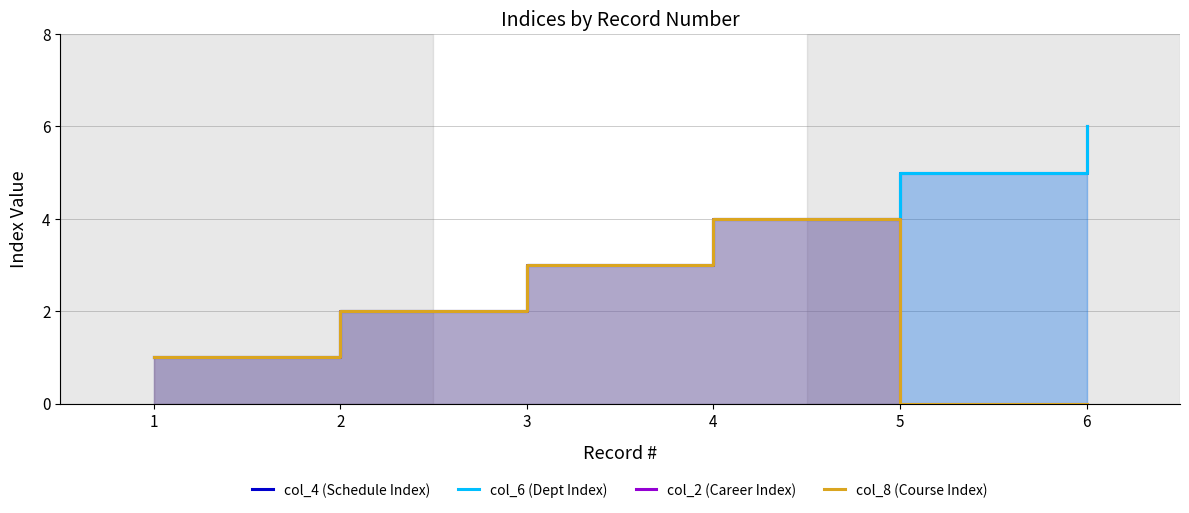

How many col_2 (Career Index) values are between 0 and 3?

5